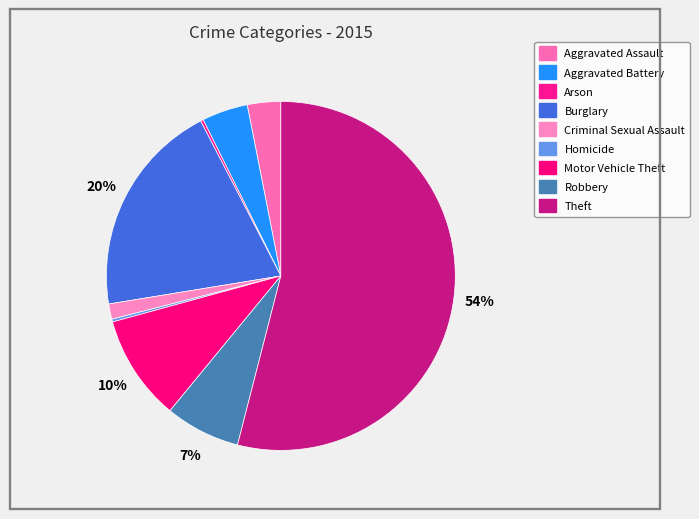

Between Arson and Criminal Sexual Assault, which is larger?

Criminal Sexual Assault